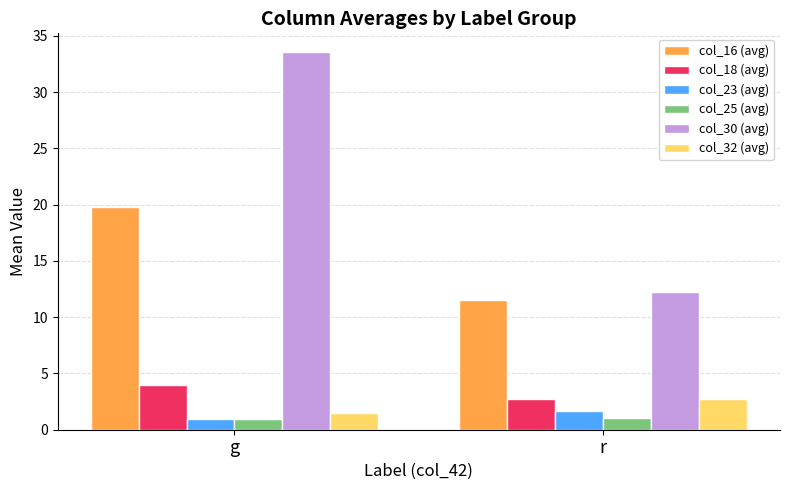

Is it true that col_16 (avg) equals 4.8 at g?

False